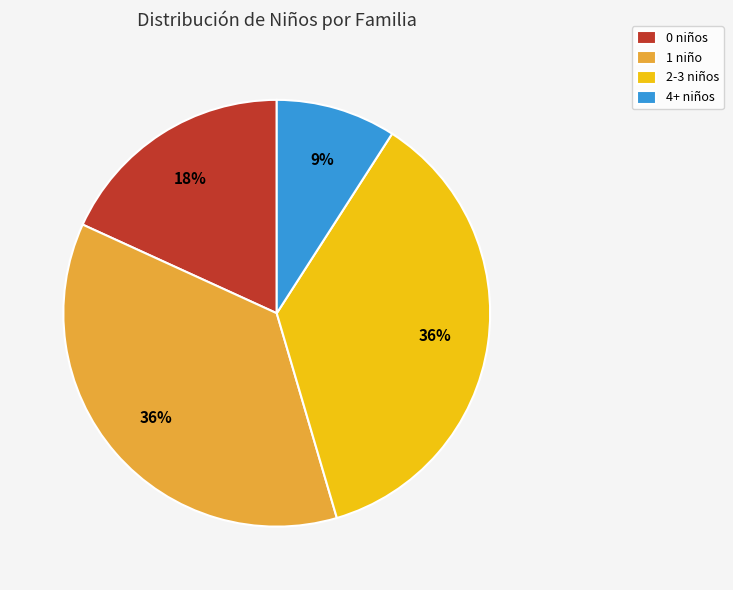

Approximately how many times larger is the value at 0 niños compared to 1 niño?

0.5